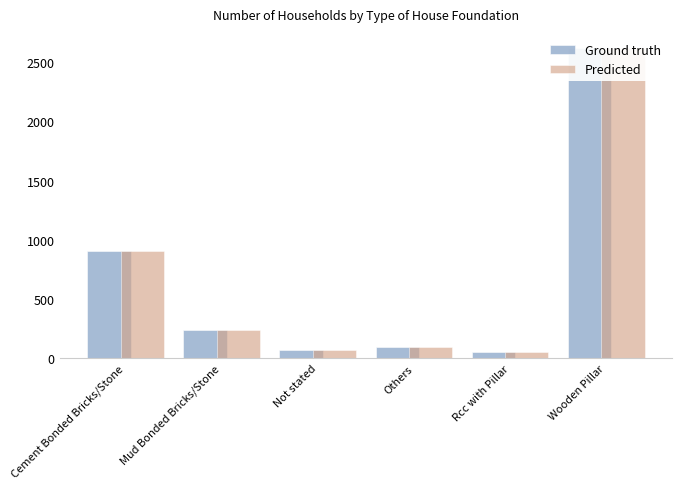

Is it true that Ground truth equals 31 at Rcc with Pillar?

False